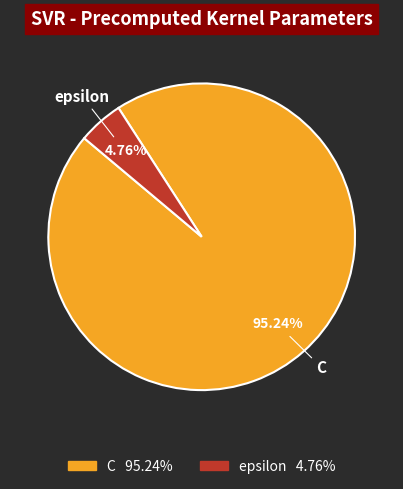

How many slices are in this pie chart?

2